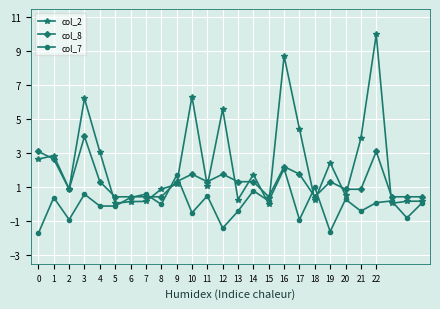

True or false: col_7 has more than 2 interior local peaks.

True